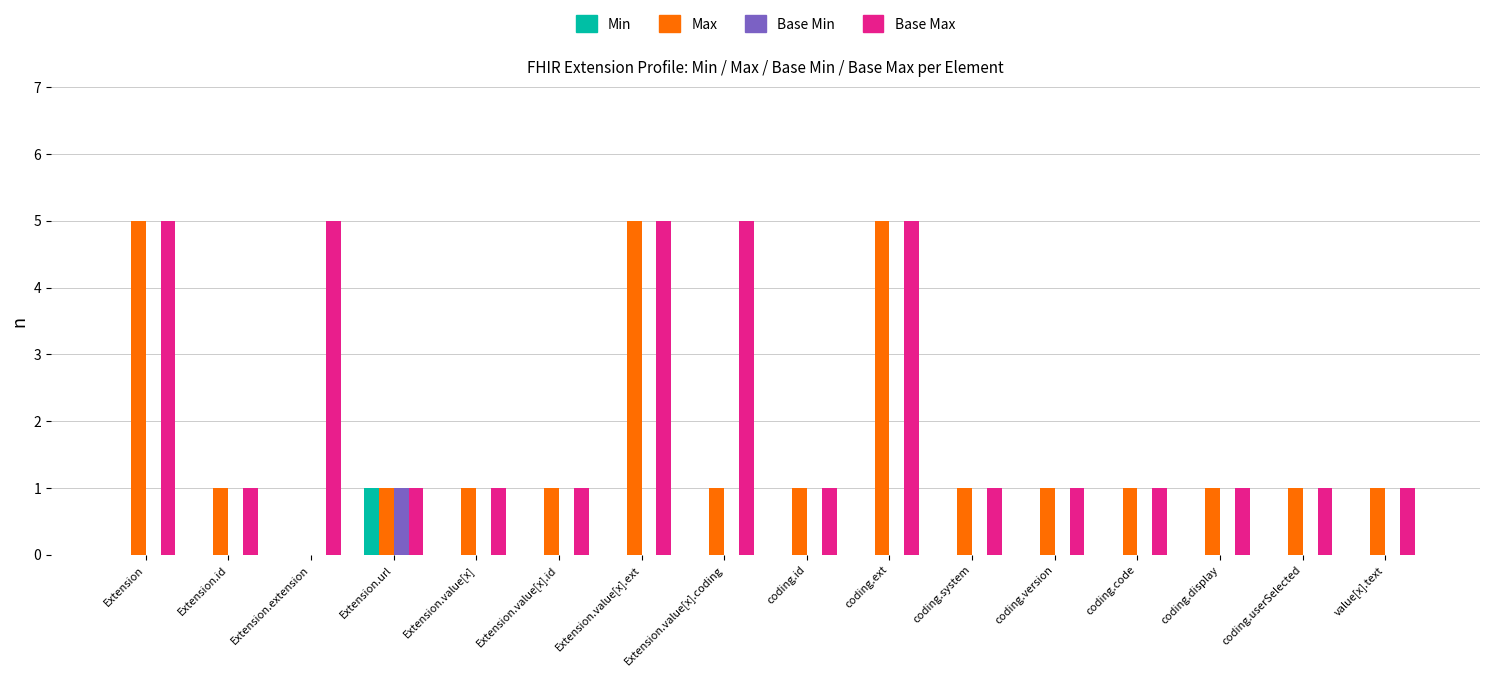

Are the bars horizontal?

No